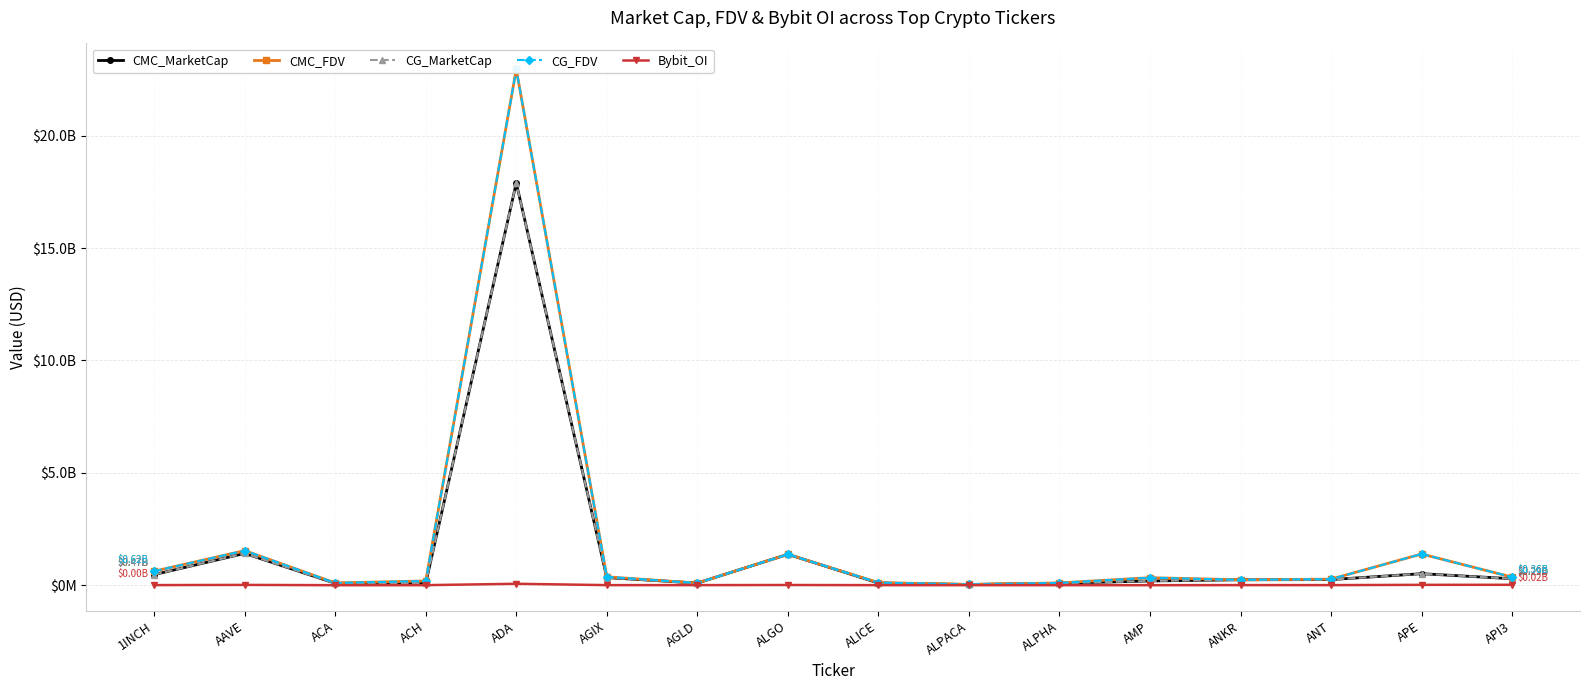

True or false: CG_MarketCap has more than 0 points higher than both neighbors.

True